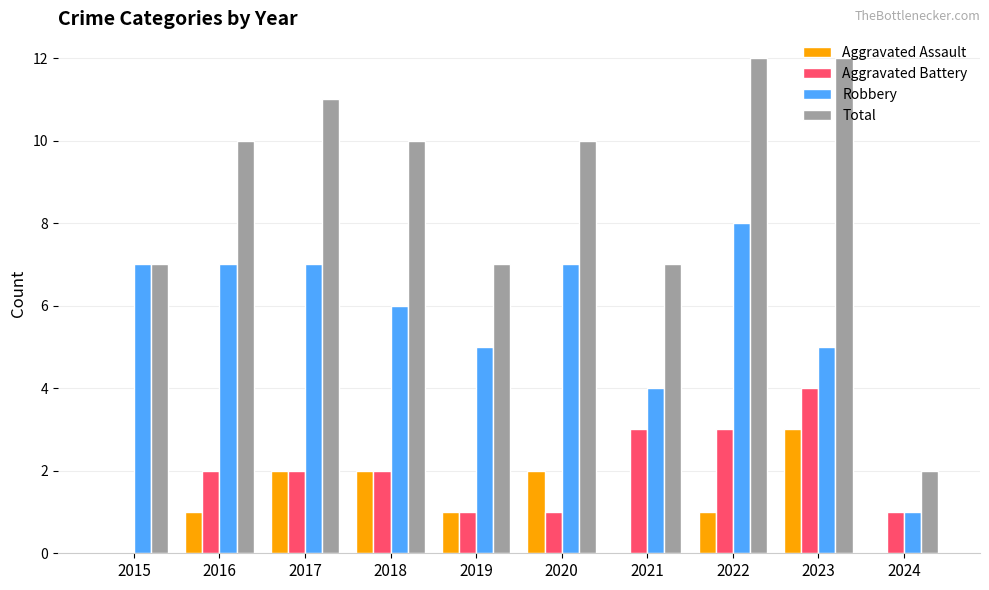

Is the value of Aggravated Battery at 2018 greater than the value of Total at 2019?

No